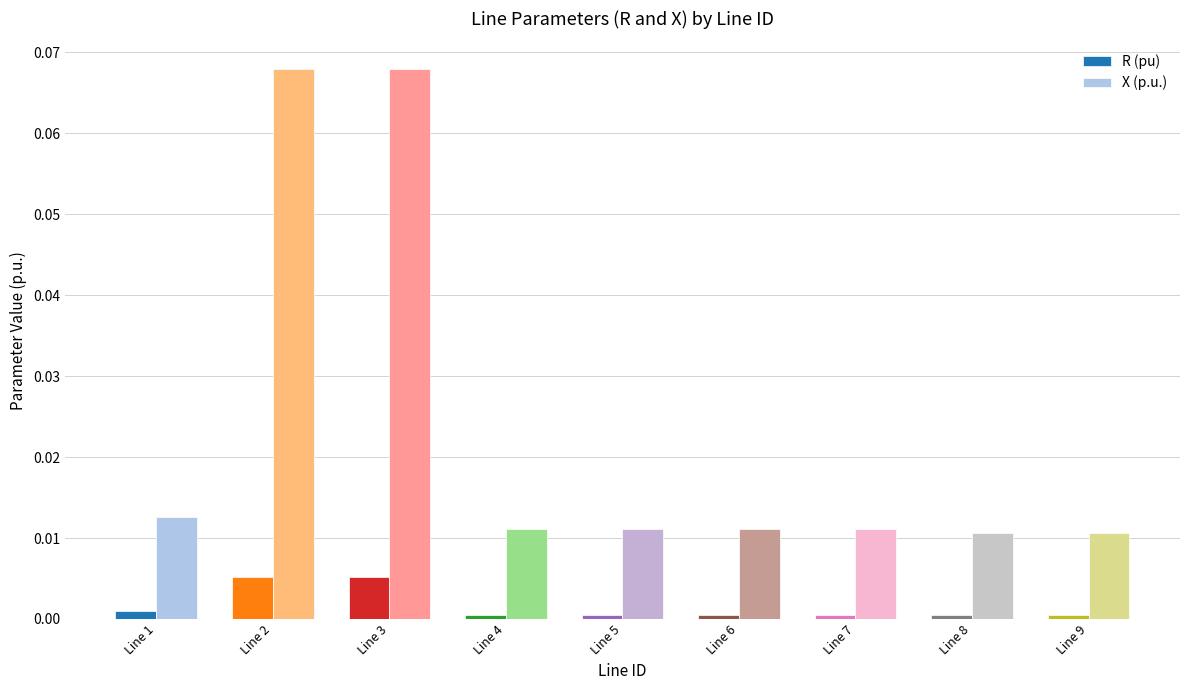

The value of X (p.u.) at Line 5 is 0.0. True or false?

True